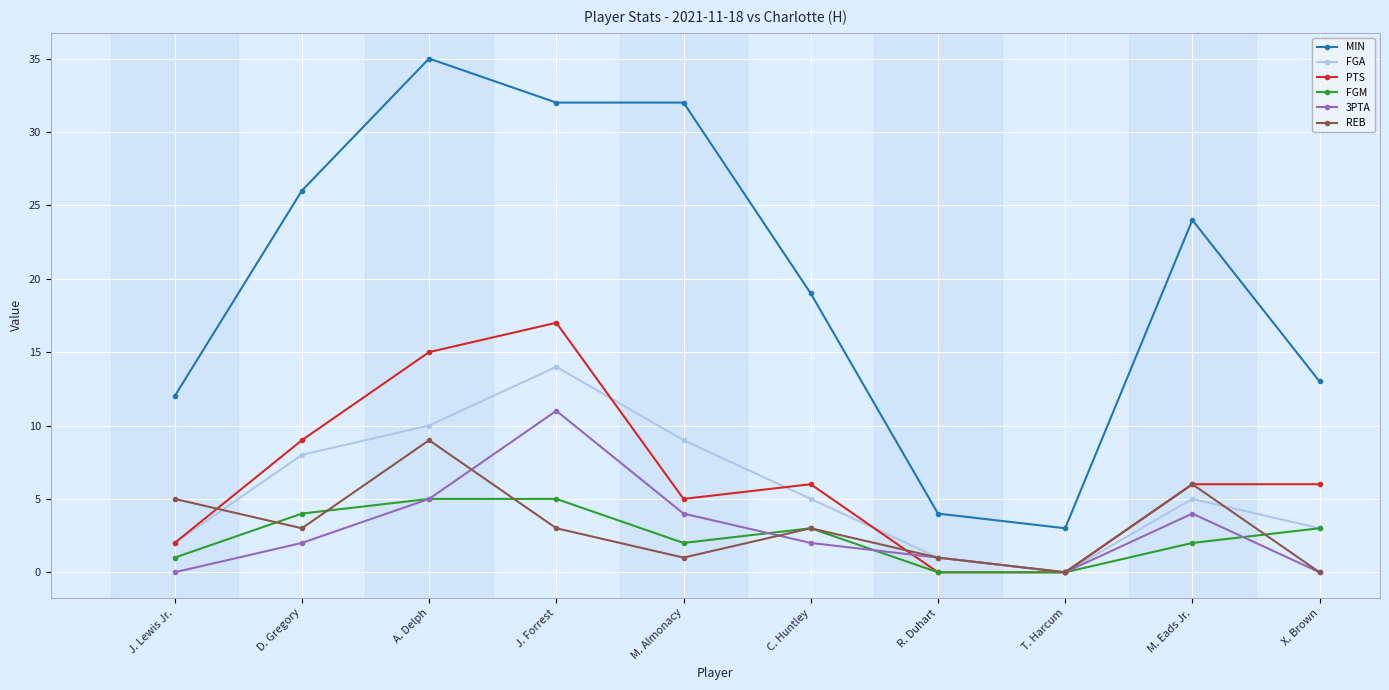

True or false: 3PTA and MIN cross at least once.

False